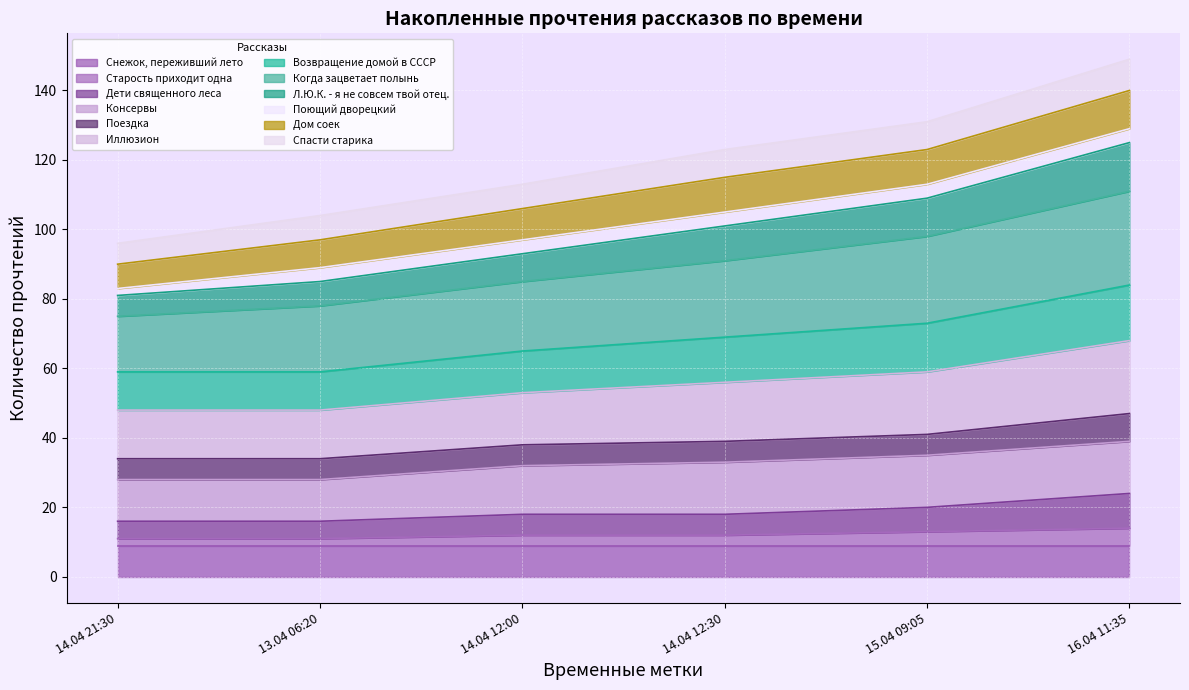

What is the total value across all series at 13.04 06:20?

104